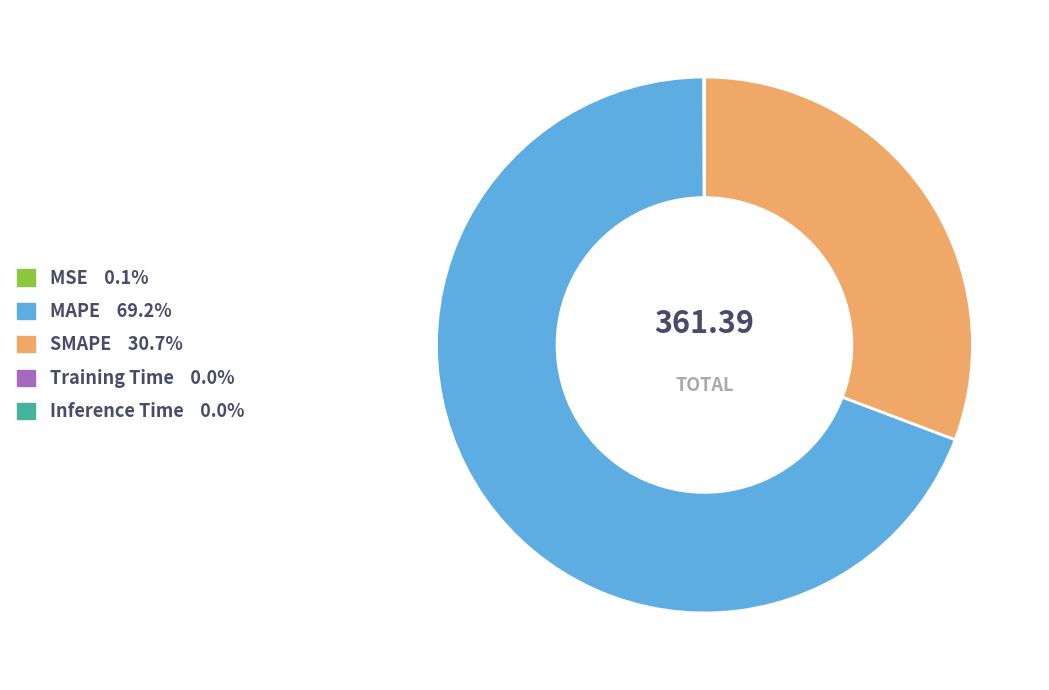

What is the largest slice in the pie chart?

MAPE